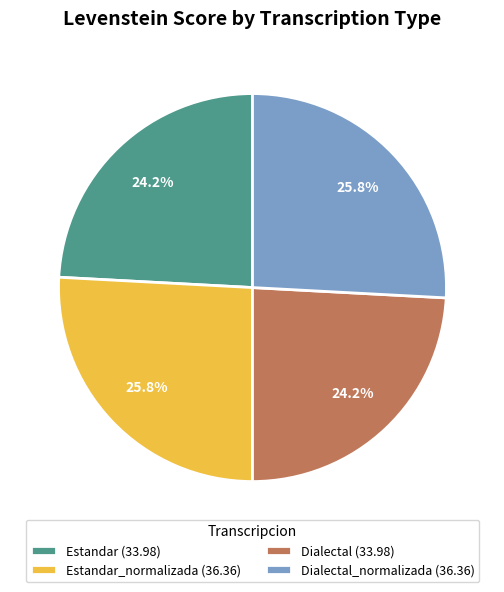

Is the sum of Dialectal (33.98) and Estandar (33.98) greater than half?

No